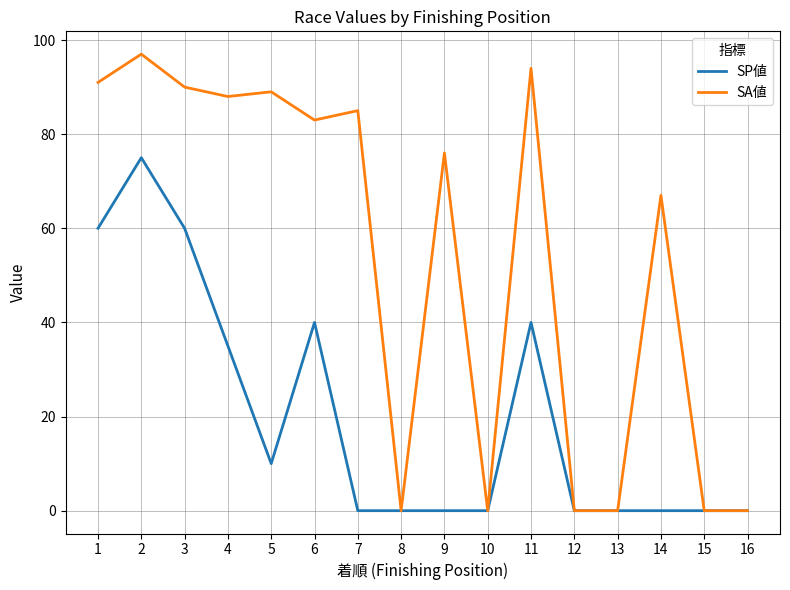

Rank the series by their maximum value, from lowest to highest.

SP値, SA値